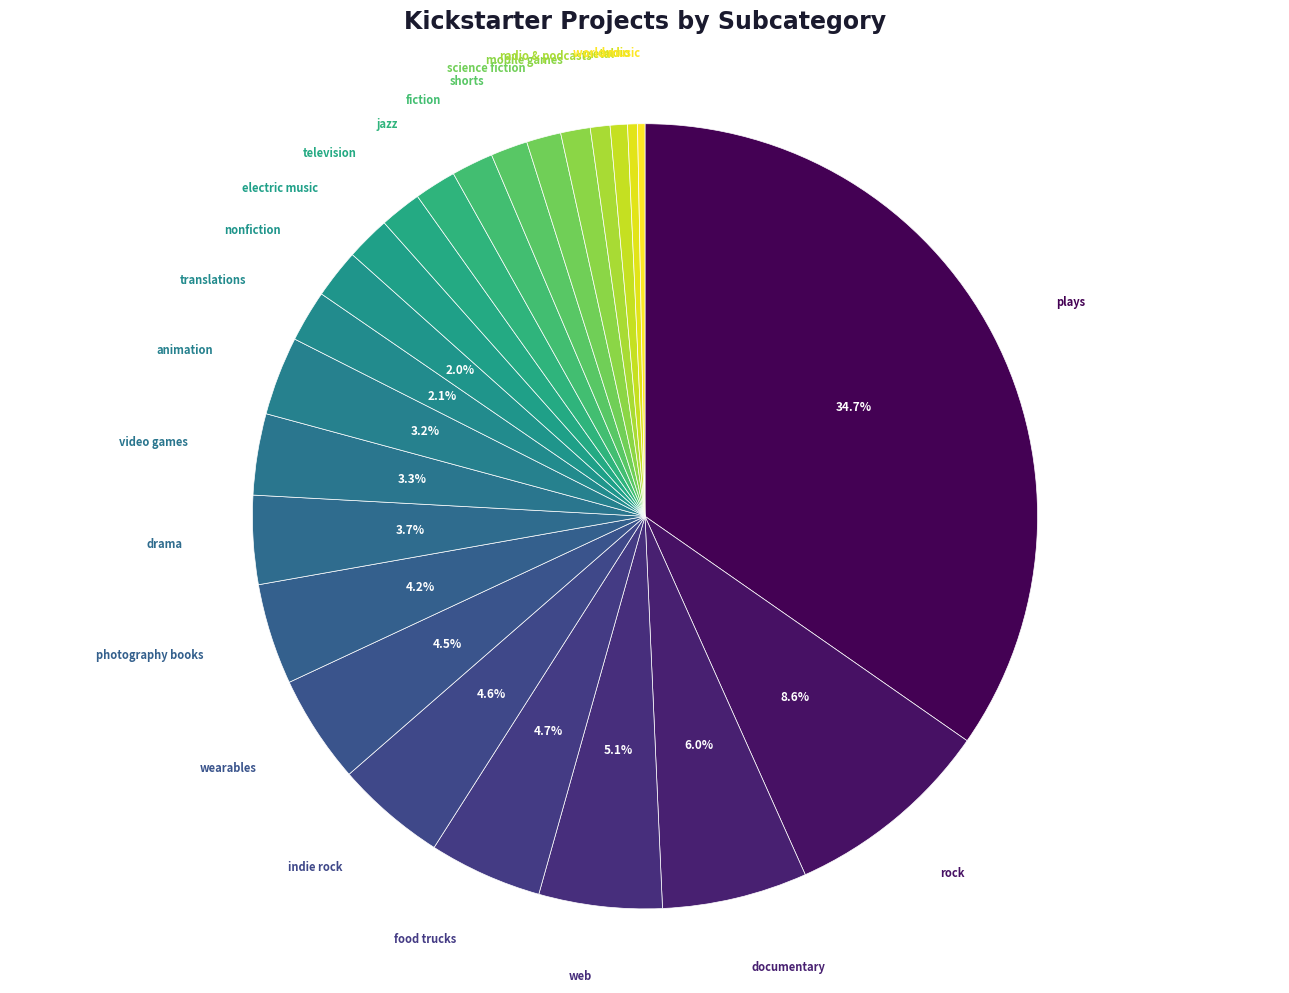

To the nearest percent, what portion does plays represent?

35%